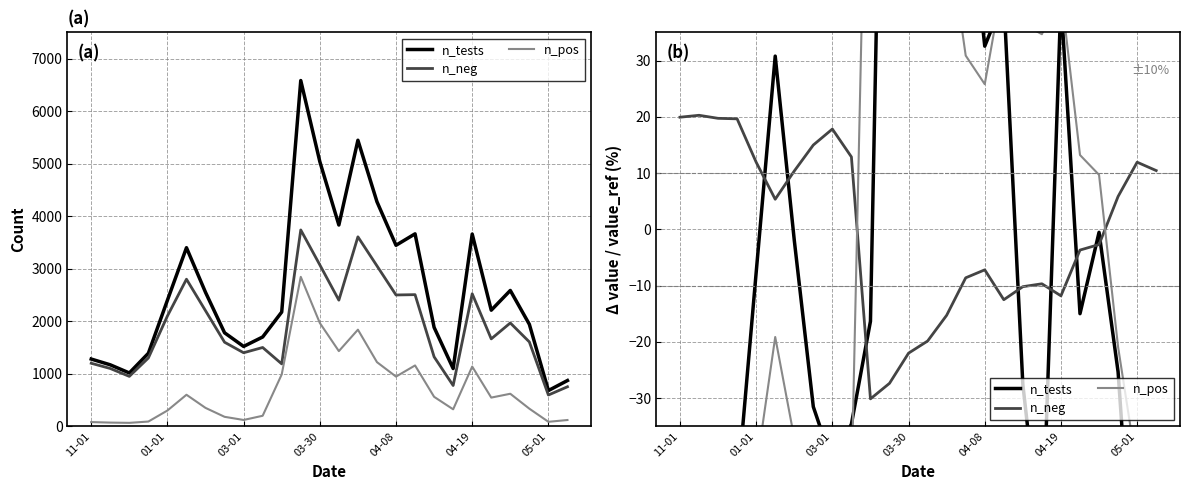

Where is n_tests nearest to the value 39?

04-19